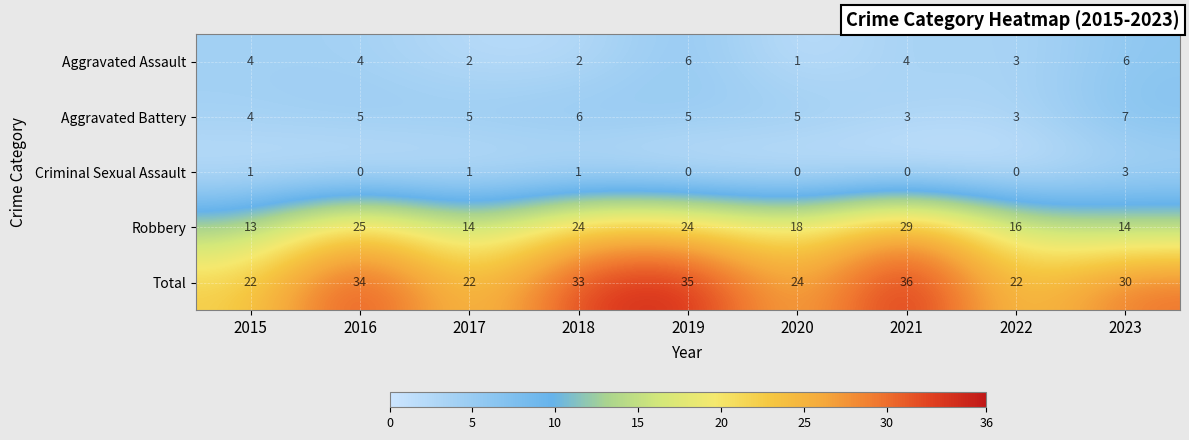

Rank the series at 2020 from highest to lowest value.

Total, Robbery, Aggravated Battery, Aggravated Assault, Criminal Sexual Assault